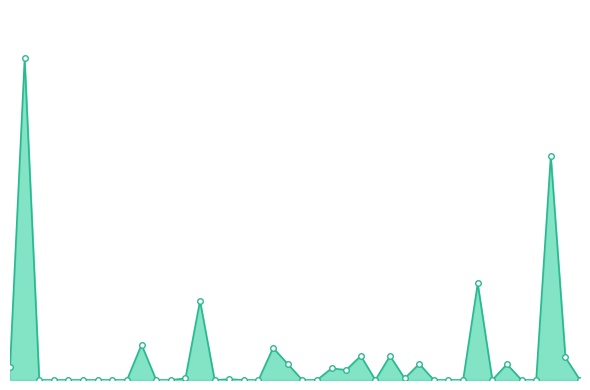

What is the average value?

14719.0